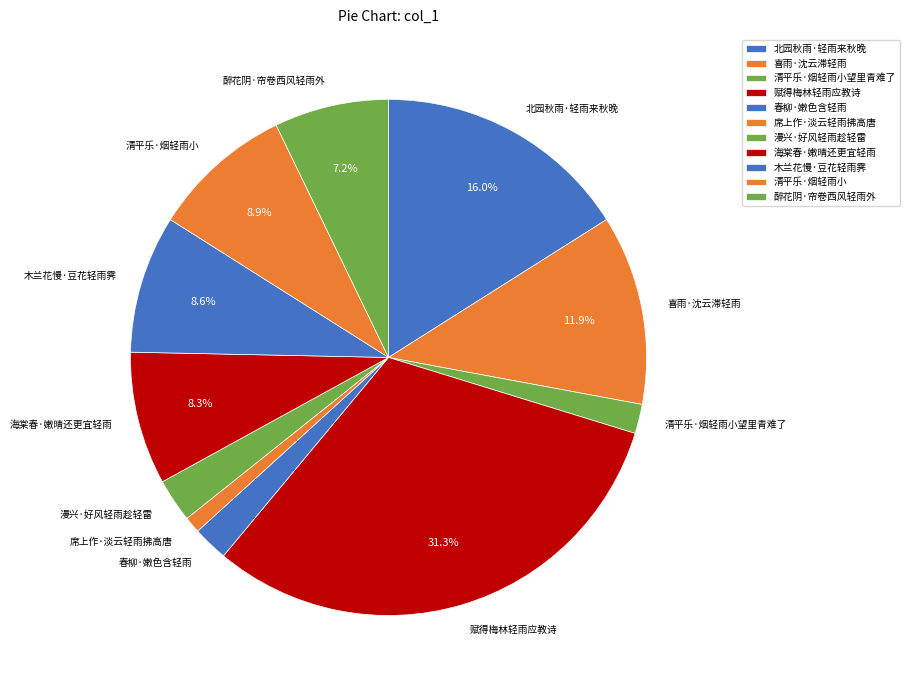

Does 漫兴·好风轻雨趁轻雷 represent more than half of the total?

No